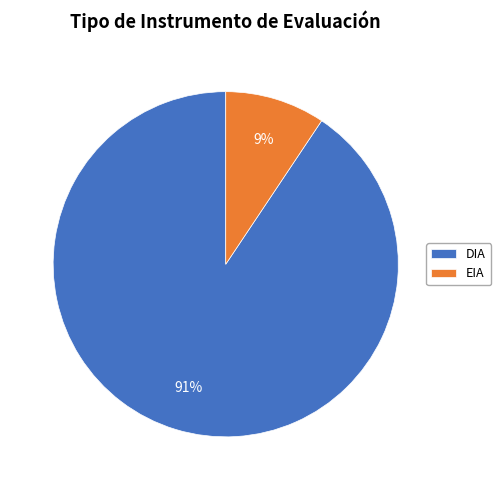

True or false: EIA accounts for 17% of the total.

False